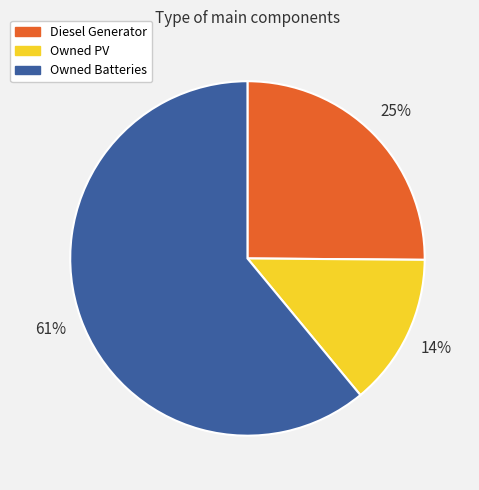

Which slice is the largest?

Owned Batteries